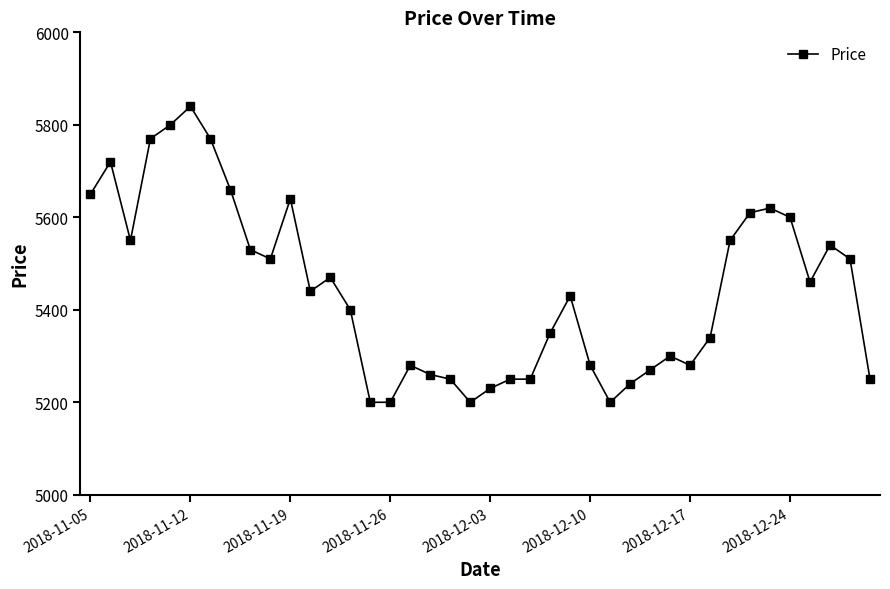

True or false: the data has more than 1 interior local peaks.

True